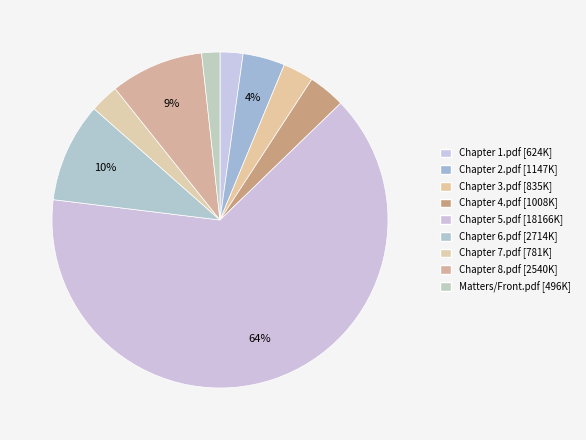

Is it true that Chapter 1.pdf is 2% of the pie?

True